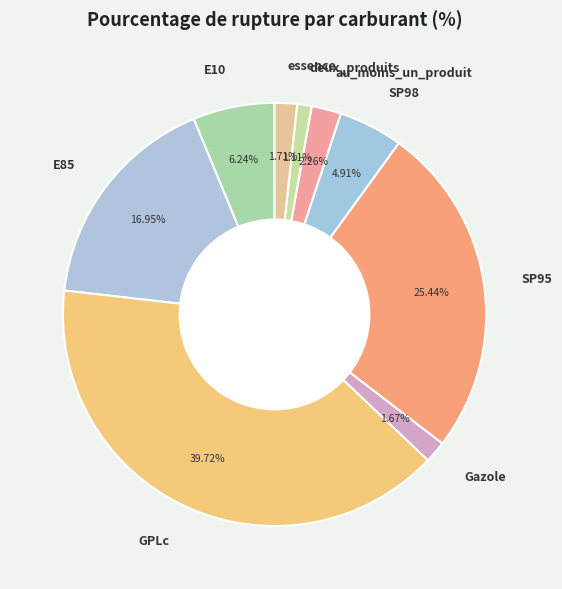

What is the ratio of the value at E10 to the value at E85?

0.4